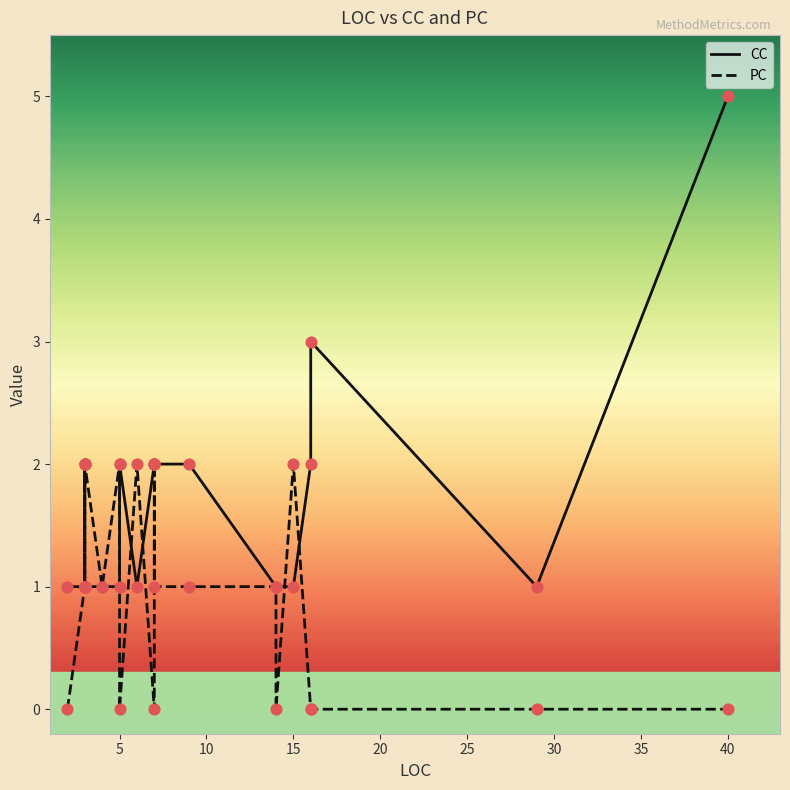

What are all the series names shown in the legend?

CC, PC